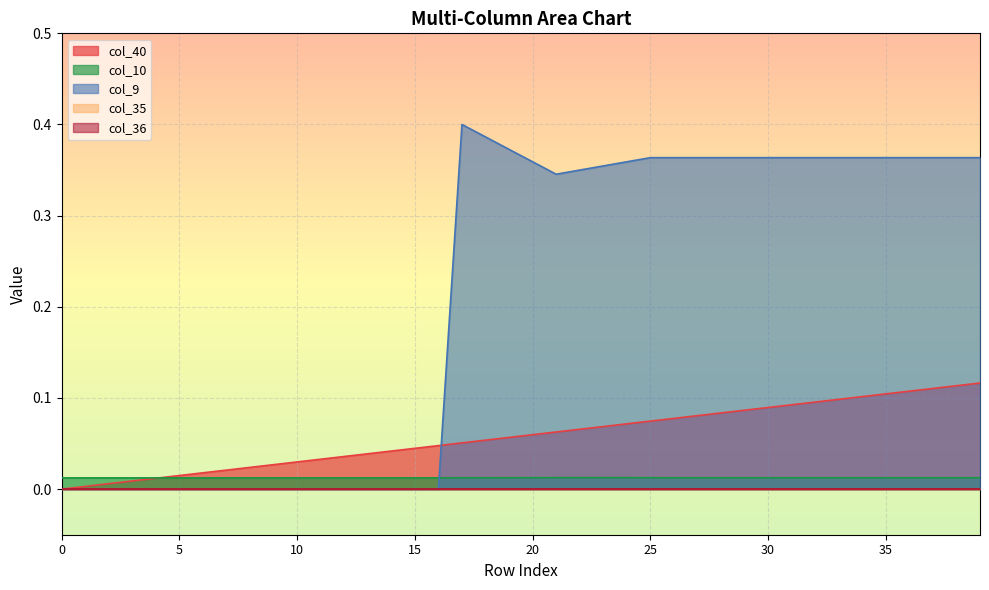

Which has a higher value, 8 or 36?

36